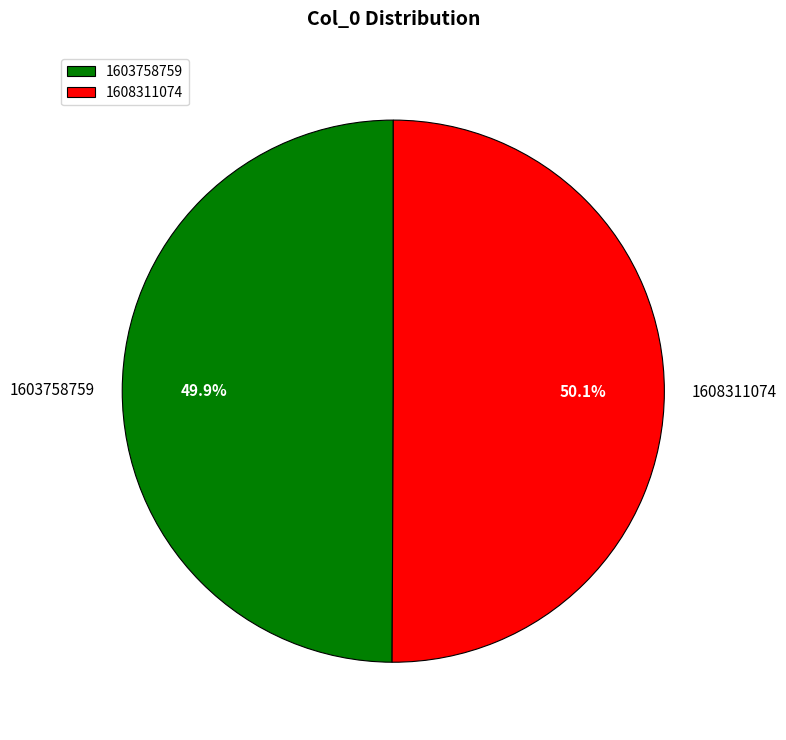

Is there a majority slice in this chart?

Yes